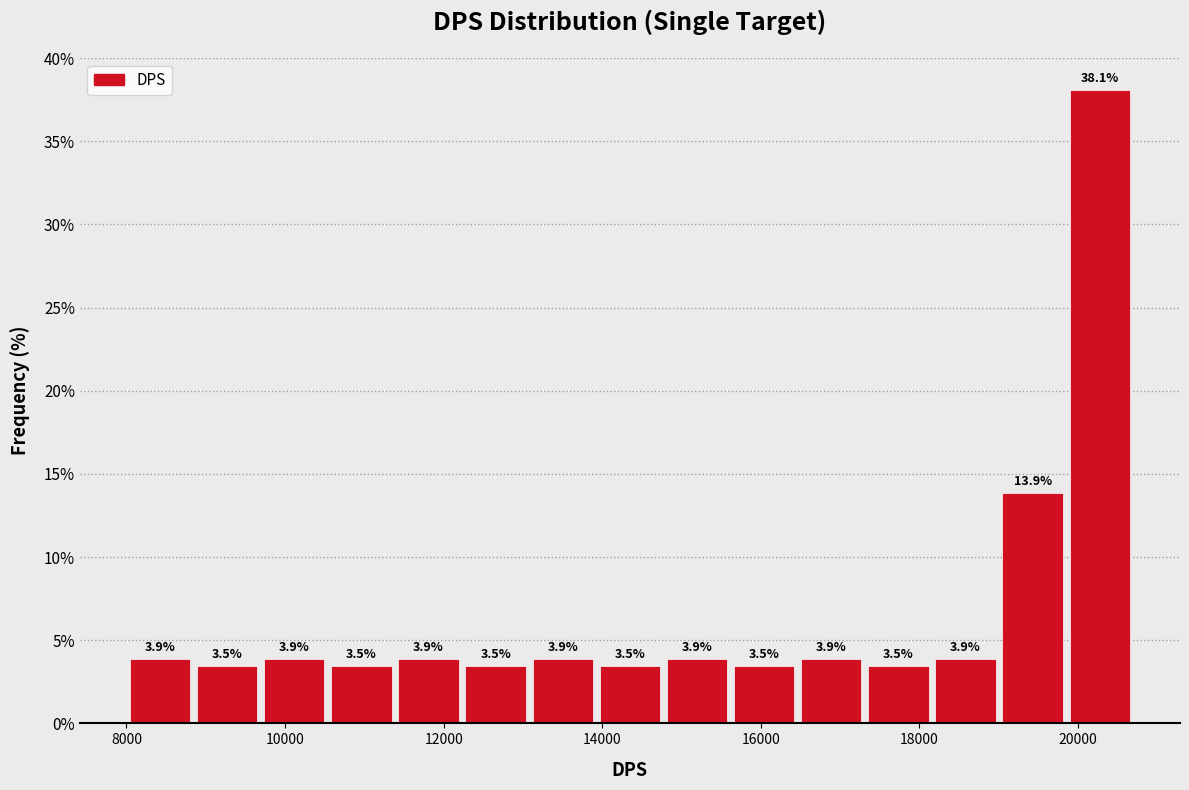

Which range on the x-axis has the tallest bar?

19800 to 20600